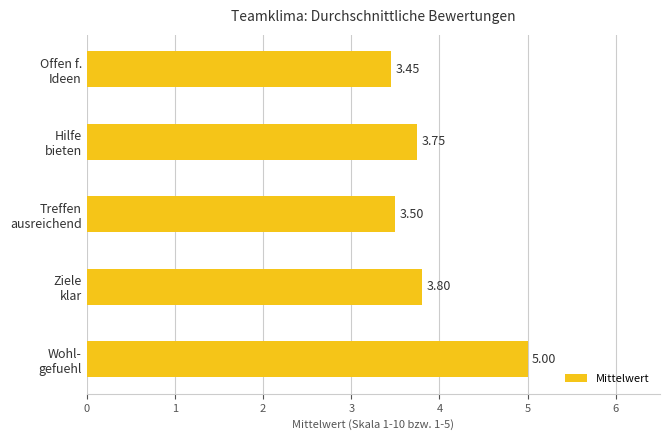

What is the average value?

3.9